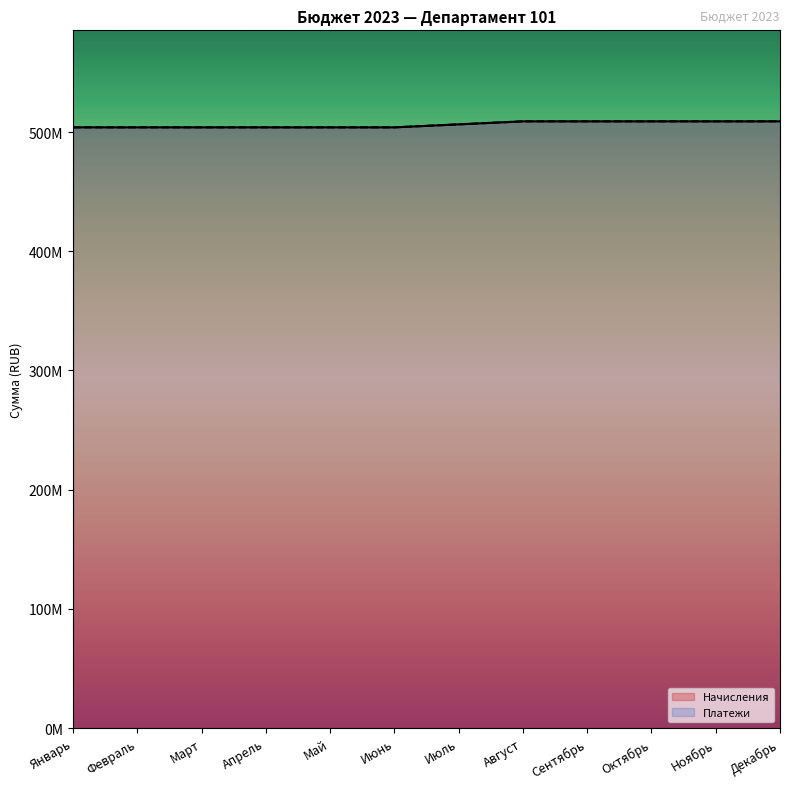

Is it true that Начисления equals 875912403.8 at Апрель?

False